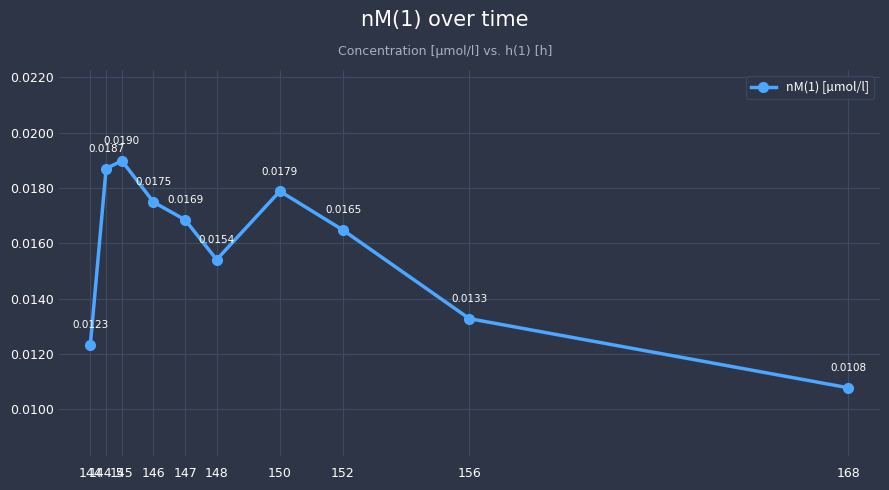

How many lines are shown in the chart?

1